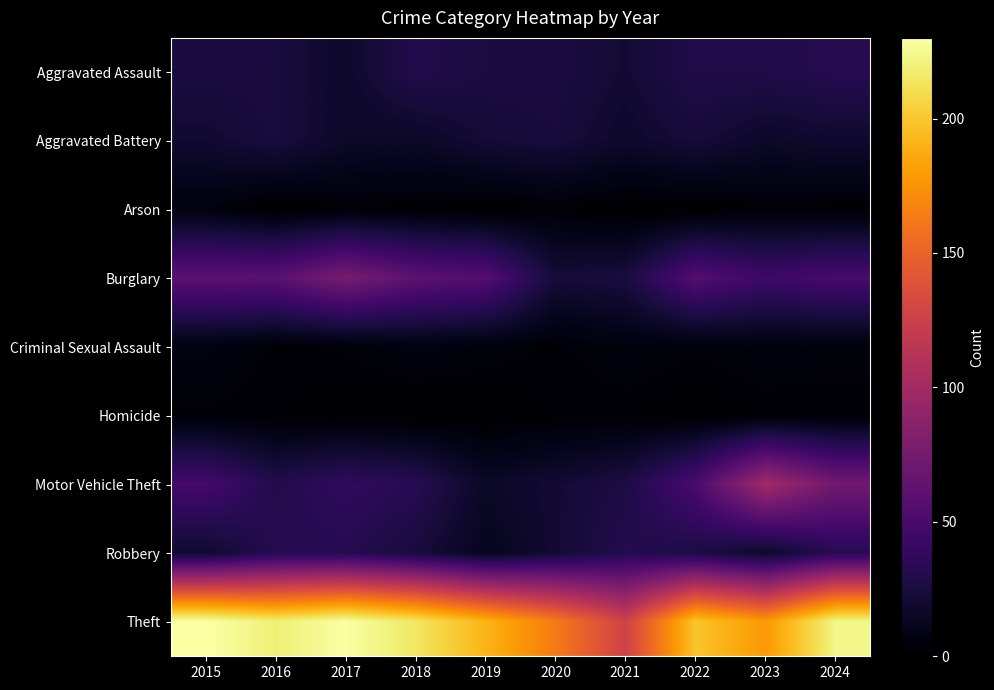

Between 2018 and 2019, which series saw the biggest shift?

Theft